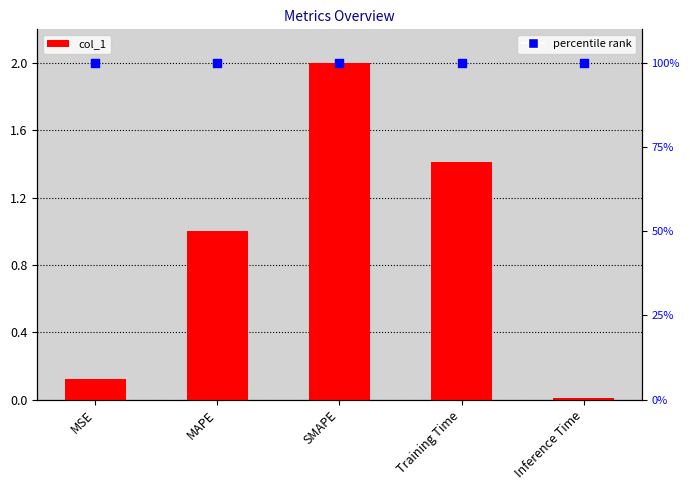

At which category is the sum across all series the highest?

SMAPE